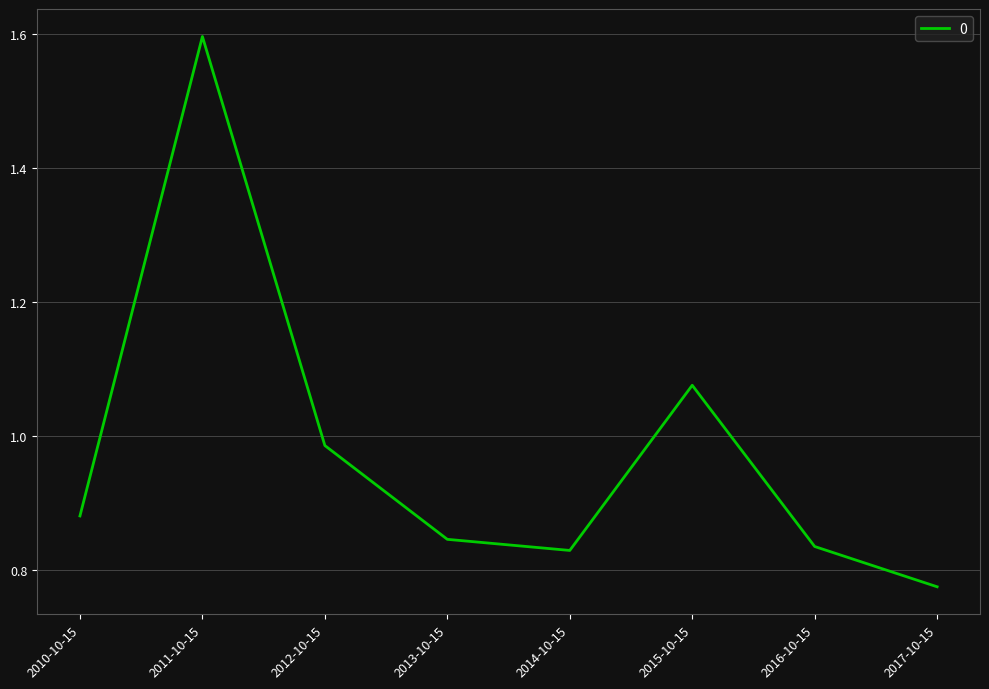

What position from the left is 2017-10-15?

8